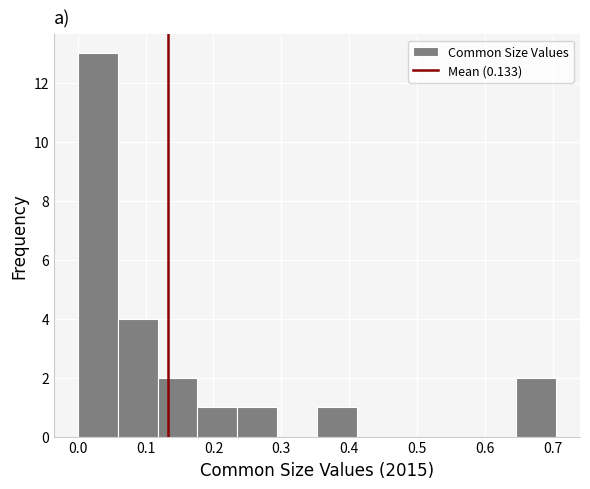

What is the height of the bar covering 0.00 to 0.06 on the x-axis? Neither the bar edges nor the heights are printed on the chart, so give them approximately, as read against the axes.

13